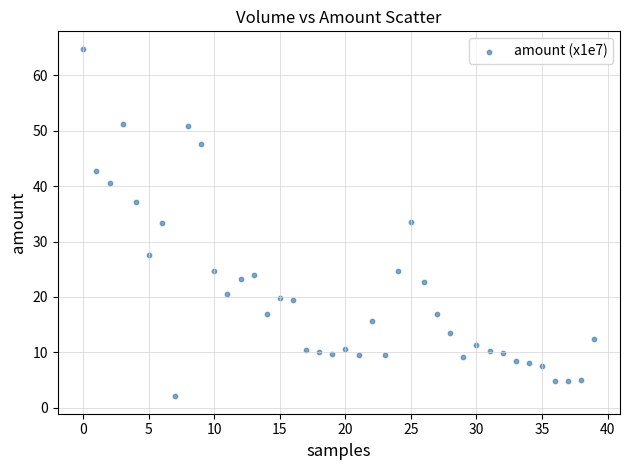

What is the range of Y values (max minus min)?

62.7